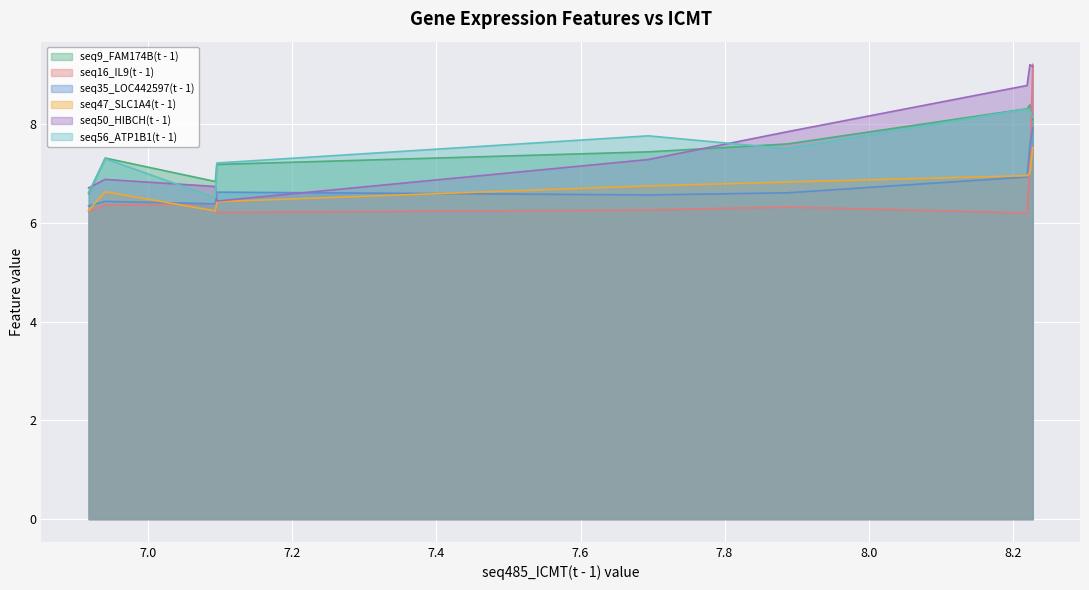

True or false: seq50_HIBCH(t - 1) and seq35_LOC442597(t - 1) intersect in this chart.

True